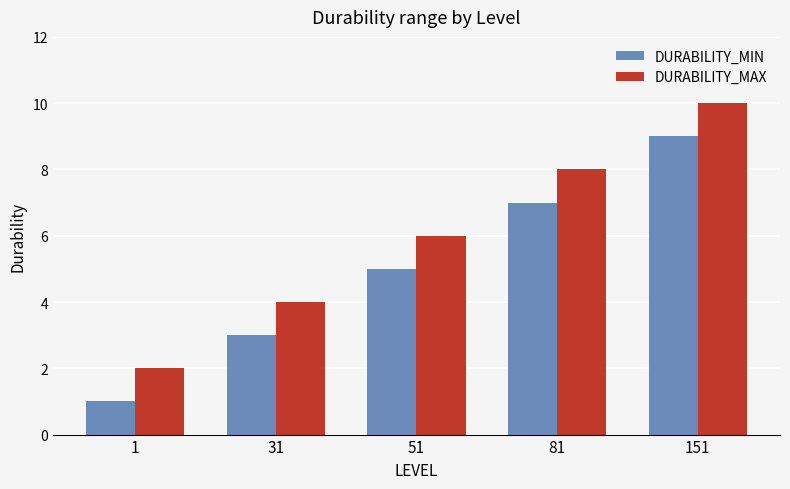

What is the total value across all series at 151?

19